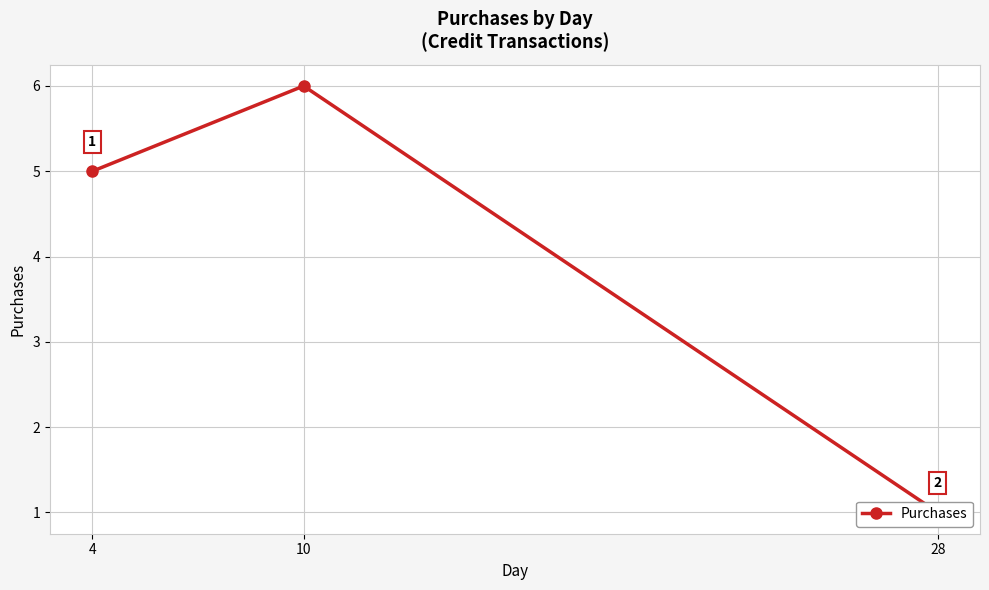

The chart shows a value of 1 at 4. True or false?

False